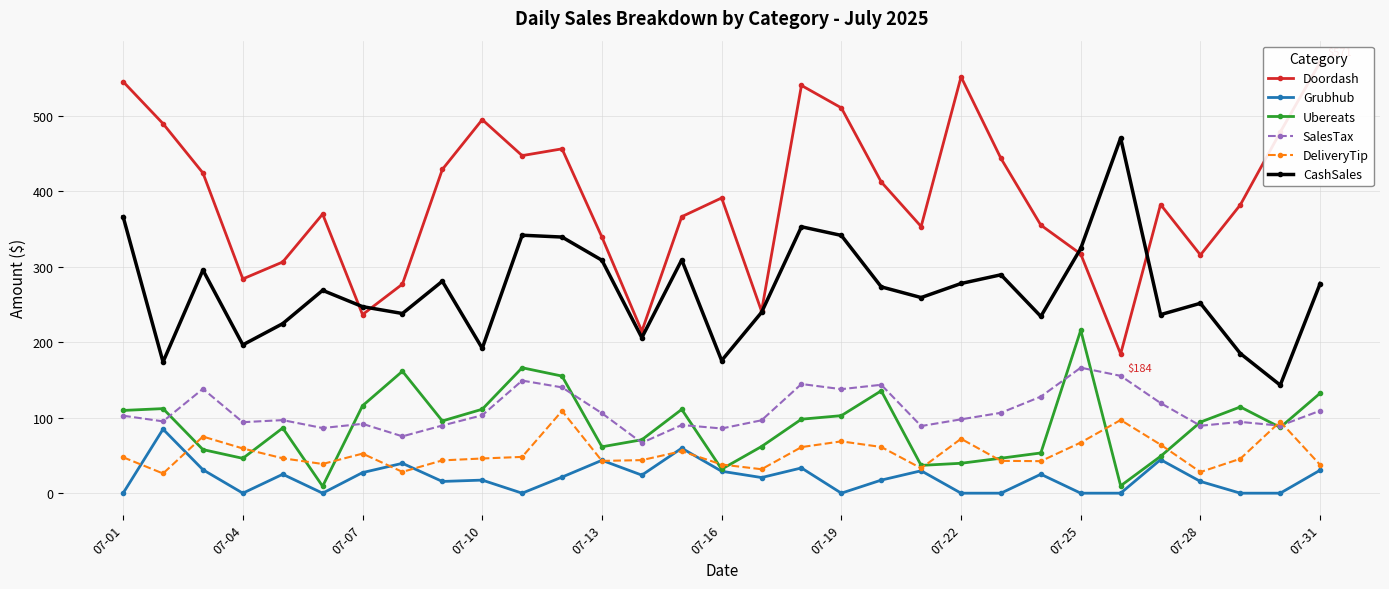

What is the value of the CashSales point at the 30th from the left?

143.1